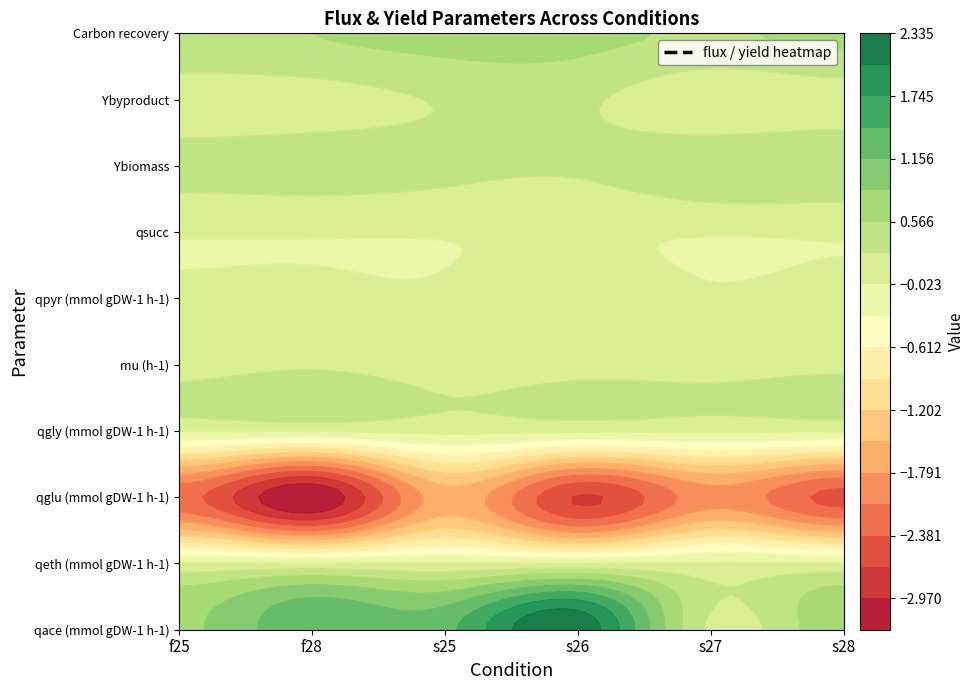

How many Carbon recovery values are between 0 and 1?

6